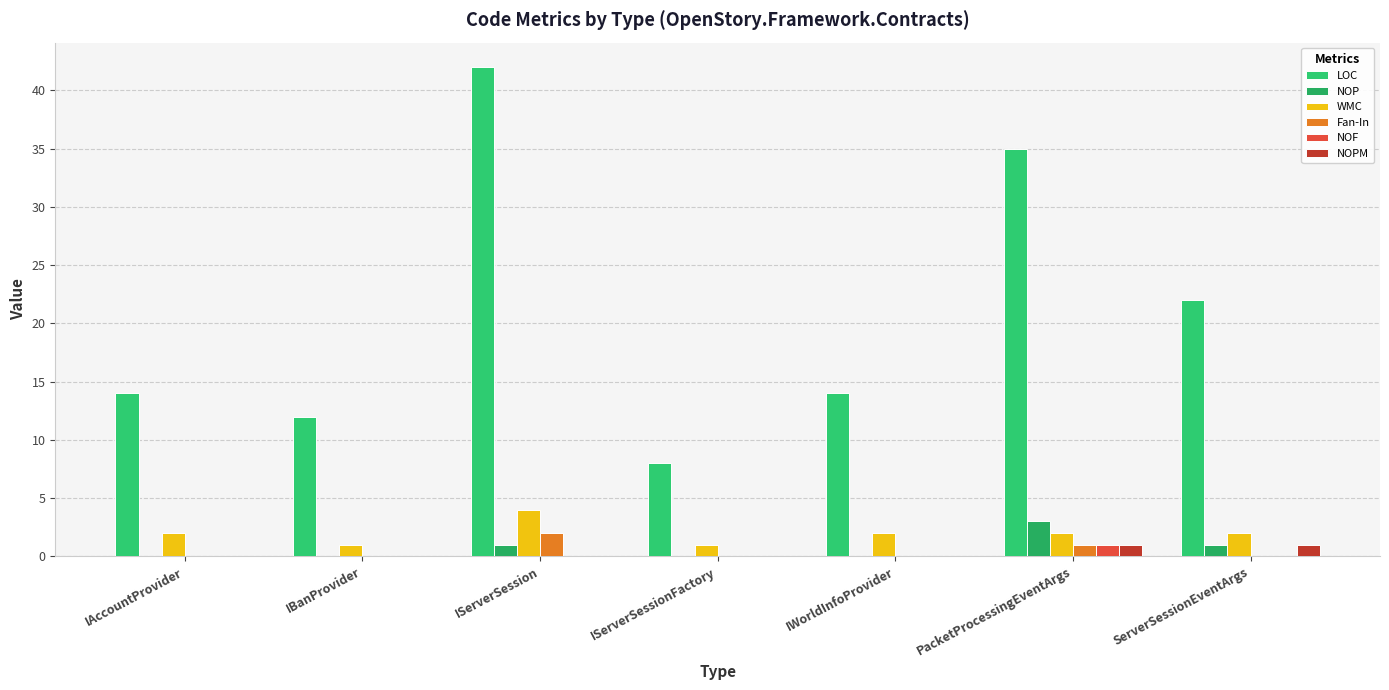

How many groups of bars are there?

7